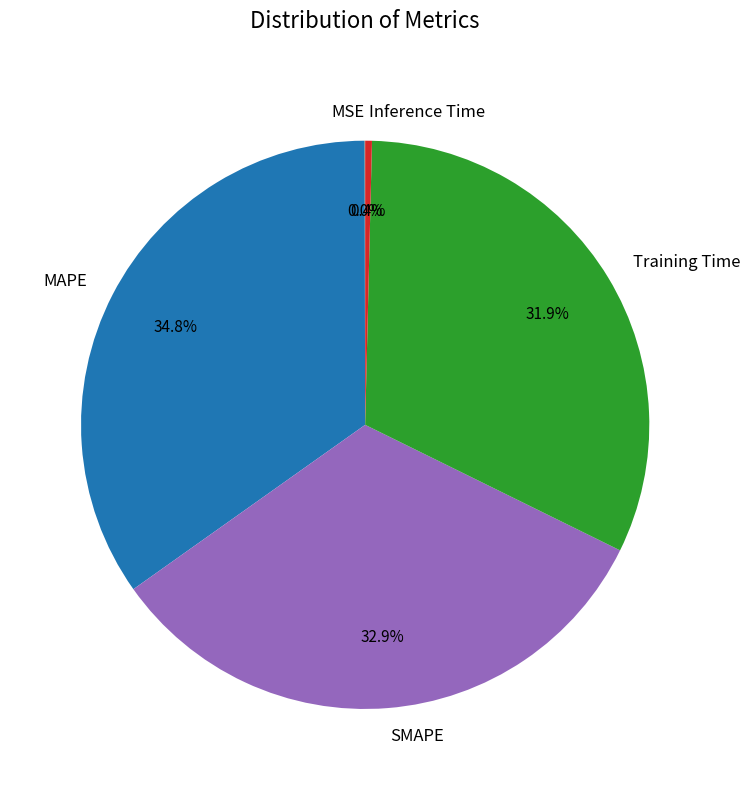

To the nearest percent, what percentage of the pie is Training Time?

32%